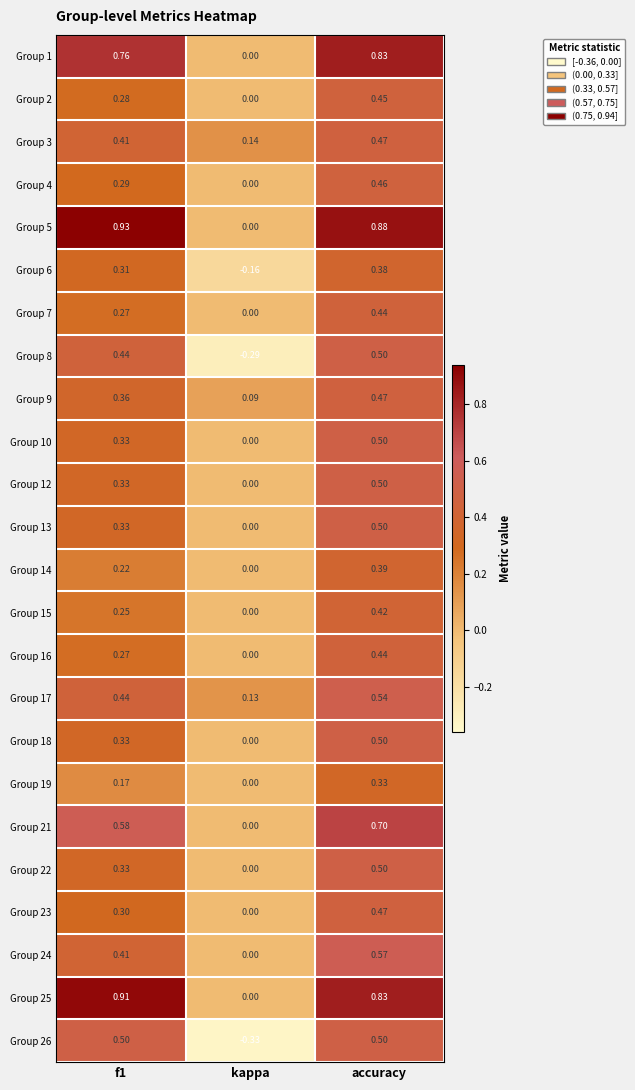

Which series has the largest range (max minus min)?

Group 5